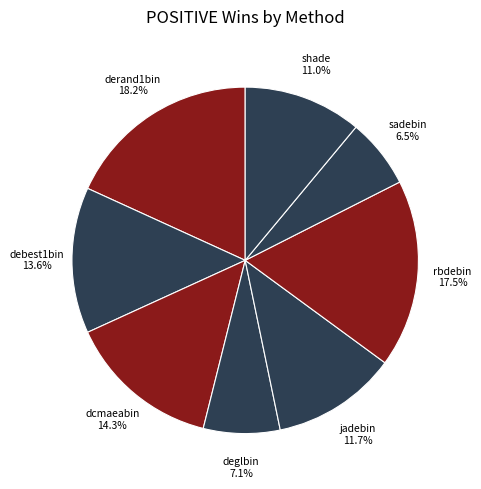

True or false: debest1bin accounts for 14% of the total.

True